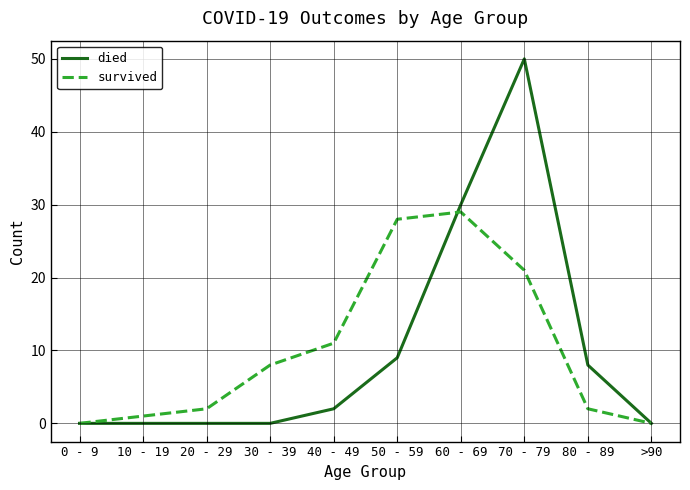

Where is survived nearest to the value 14?

40 - 49